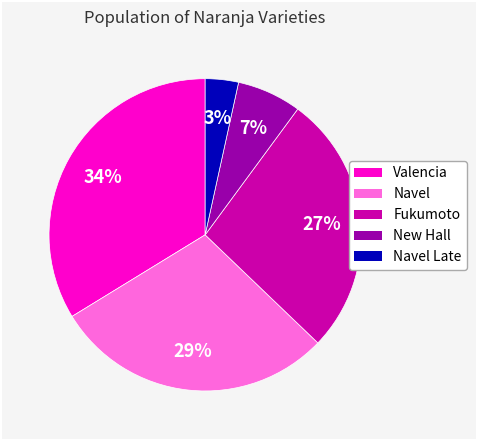

Combined, do Fukumoto and New Hall account for over 50%?

No